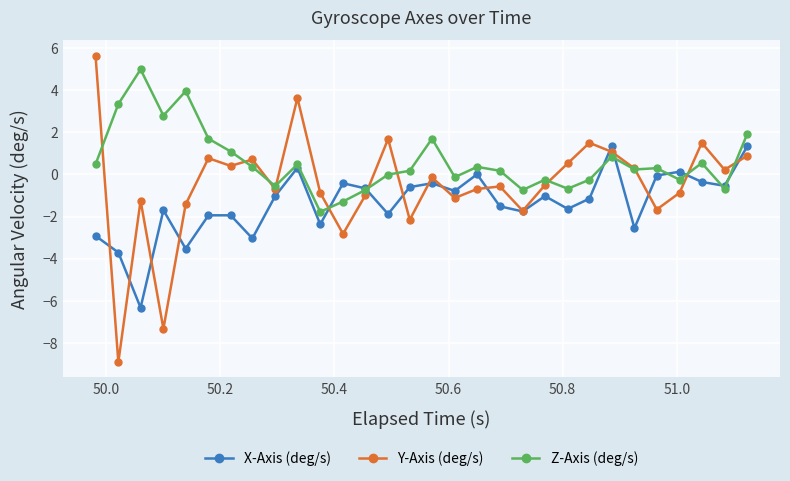

How many distinct data groups are displayed?

3